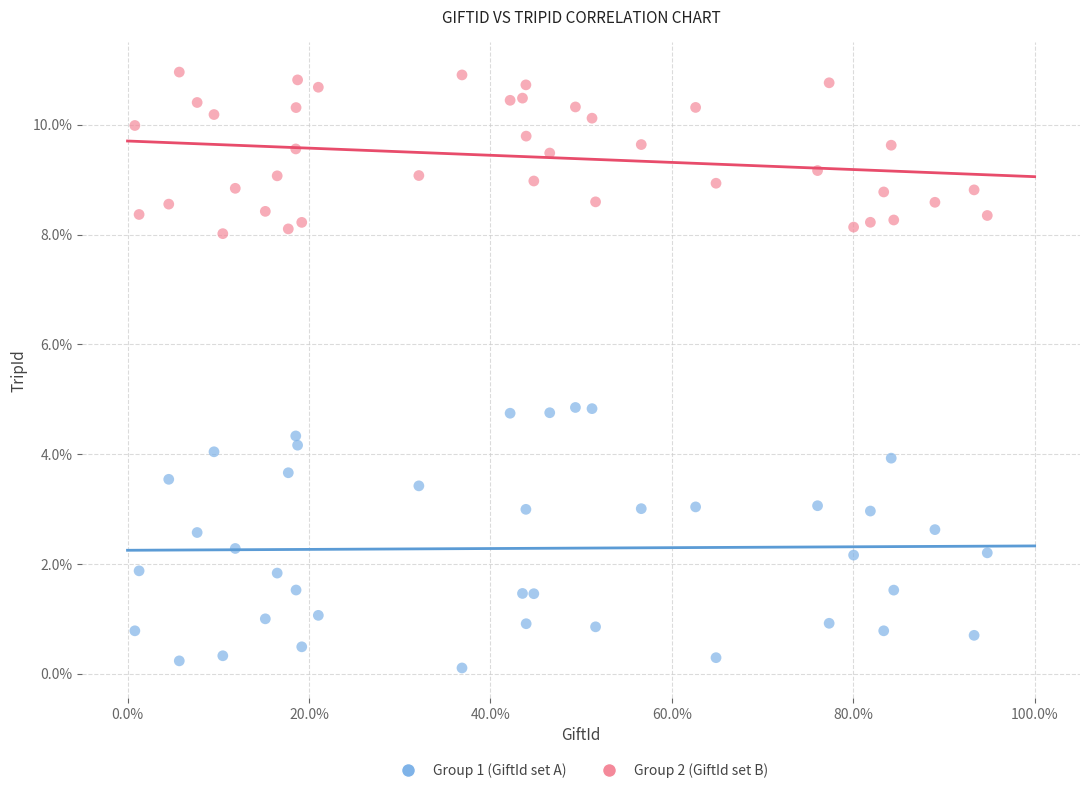

What are all the series names shown in the legend?

Group 1 (GiftId set A), Group 2 (GiftId set B)